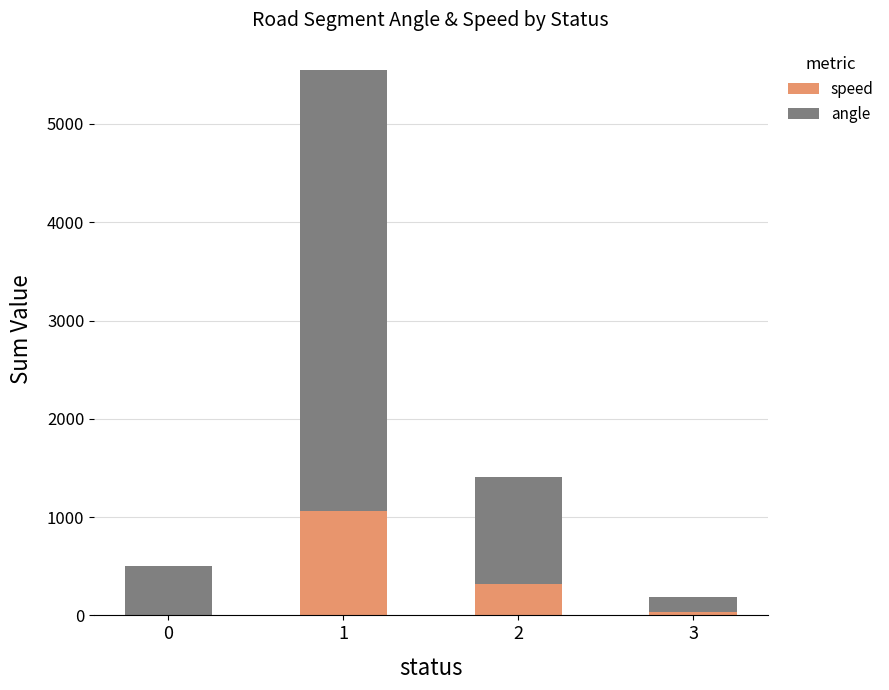

The value of speed at 0 is 344. True or false?

False